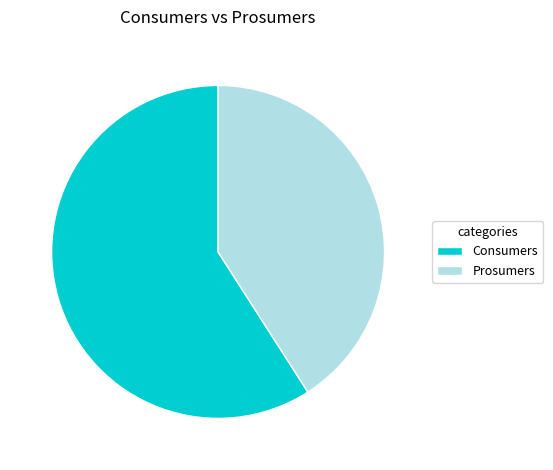

Is the sum of Prosumers and Consumers greater than half?

Yes